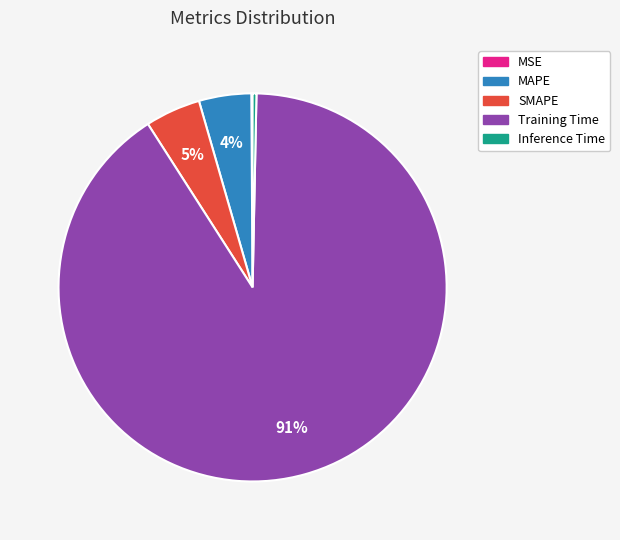

What is the largest slice in the pie chart?

Training Time